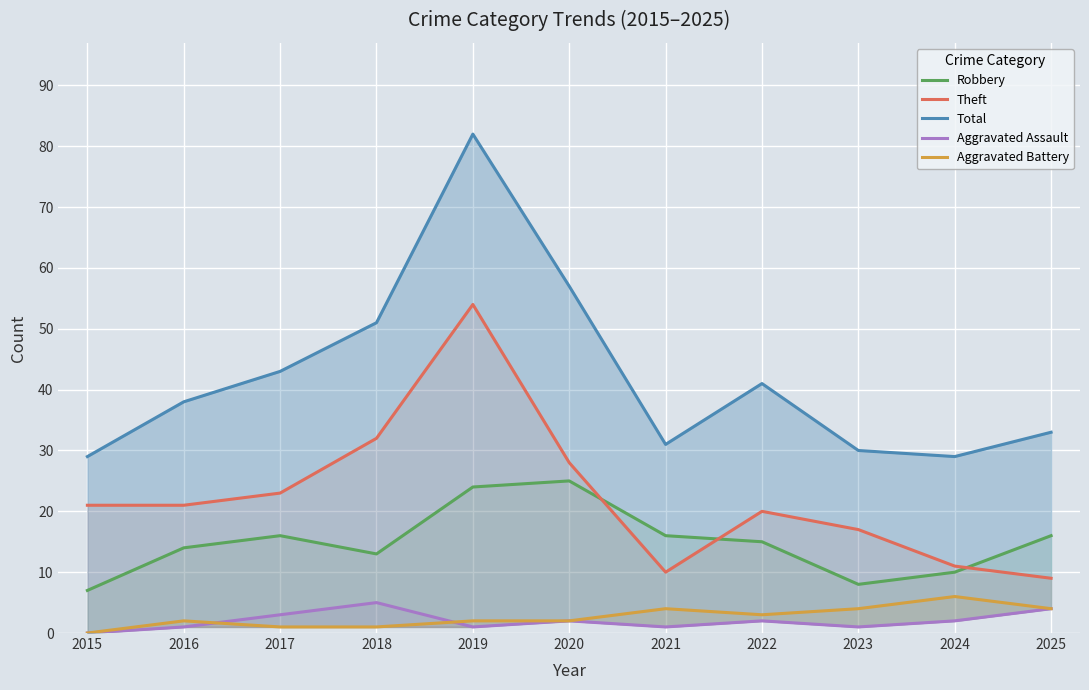

What is the difference between the maximum and minimum values in the Total series?

53